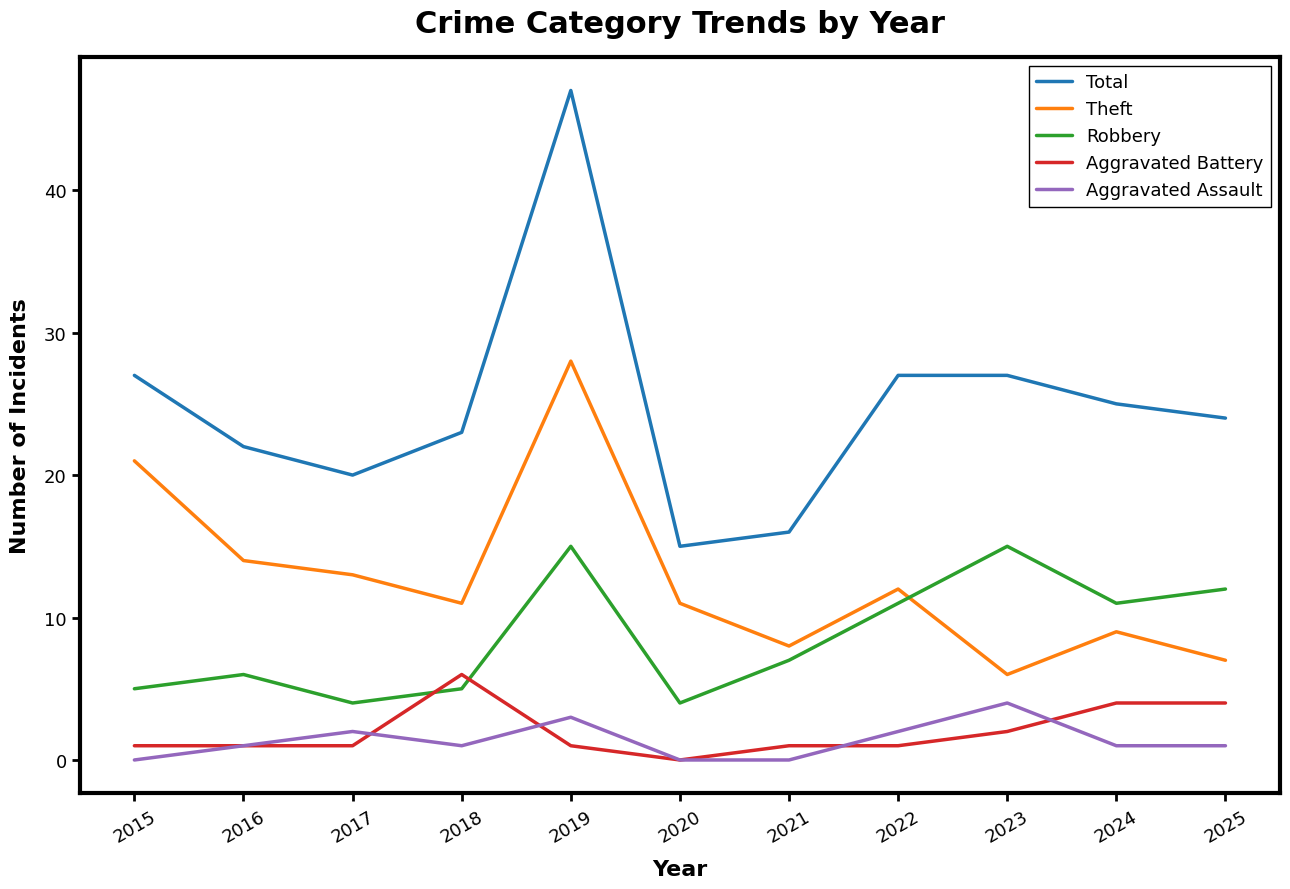

Is it true that Total equals 24 at 2025?

True